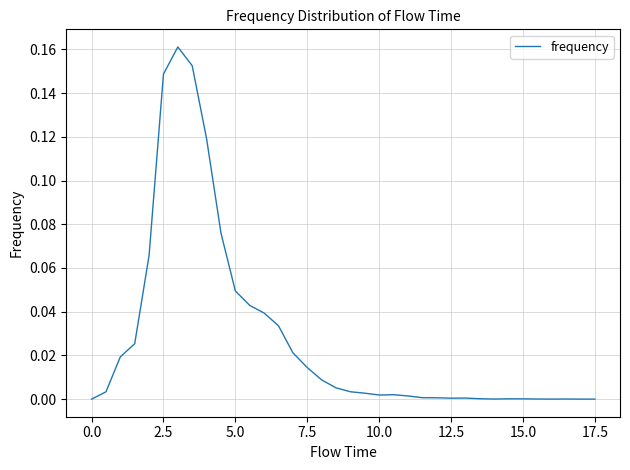

How many lines are shown in the chart?

1